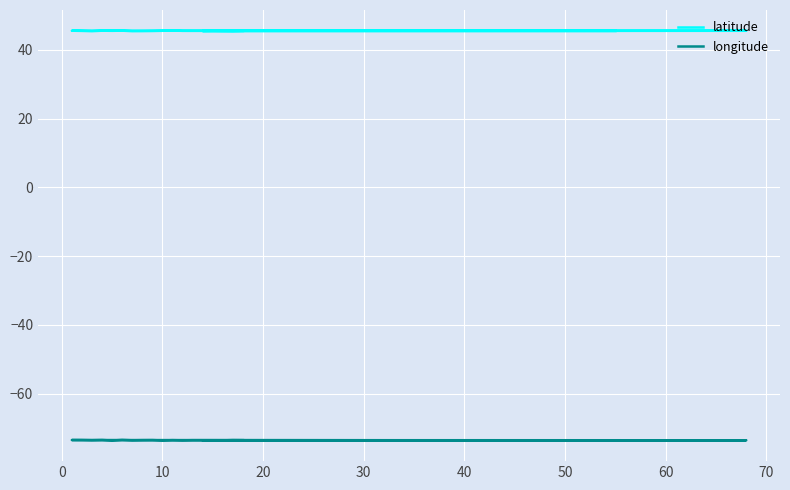

The value of latitude at −10 is 11.3. True or false?

False